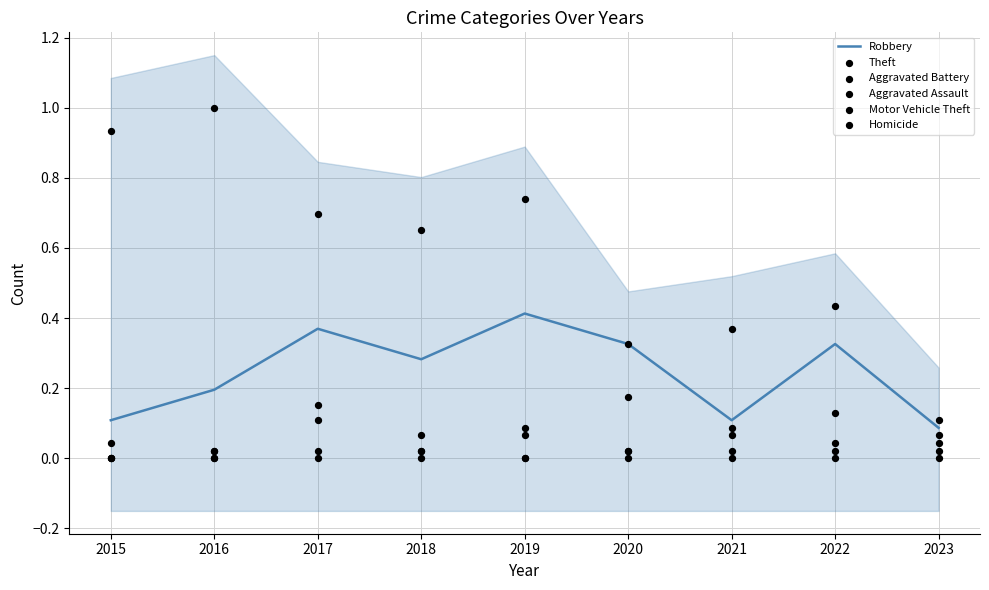

At how many categories does at least one series exceed 0?

9